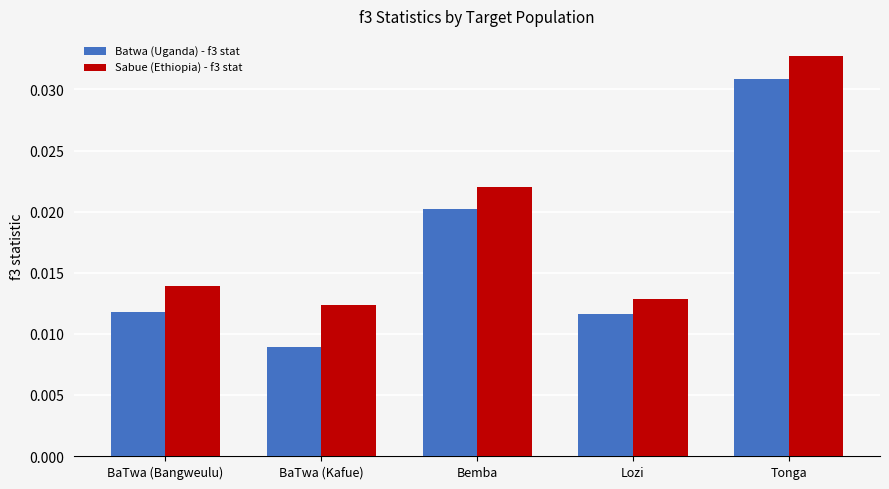

Which label corresponds to the smallest value in the chart?

BaTwa (Kafue)